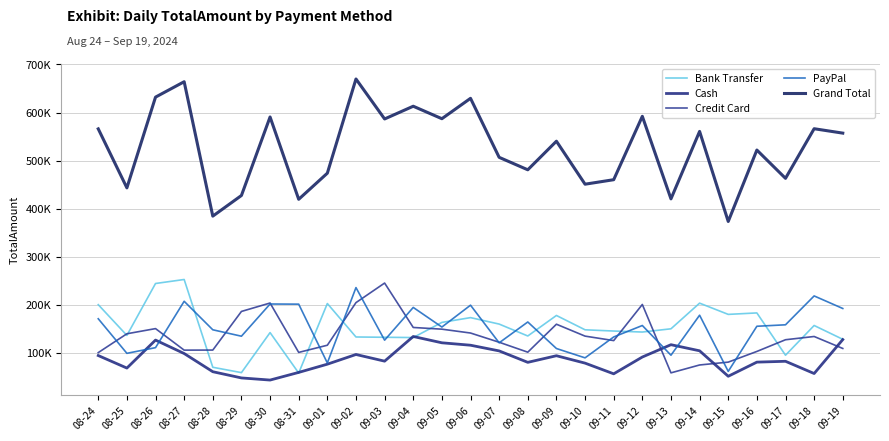

What are all the series names shown in the legend?

Bank Transfer, Cash, Credit Card, PayPal, Grand Total